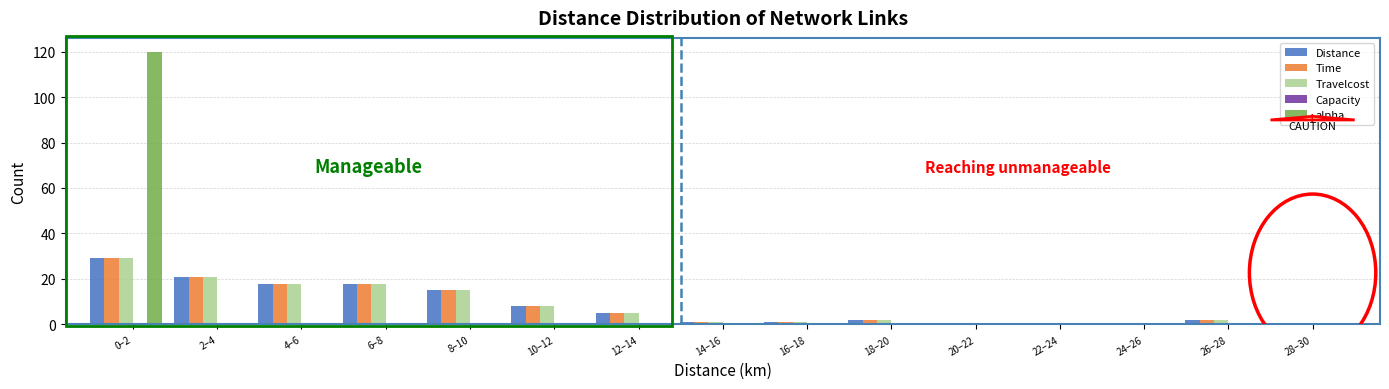

What is the maximum value for Travelcost?

29